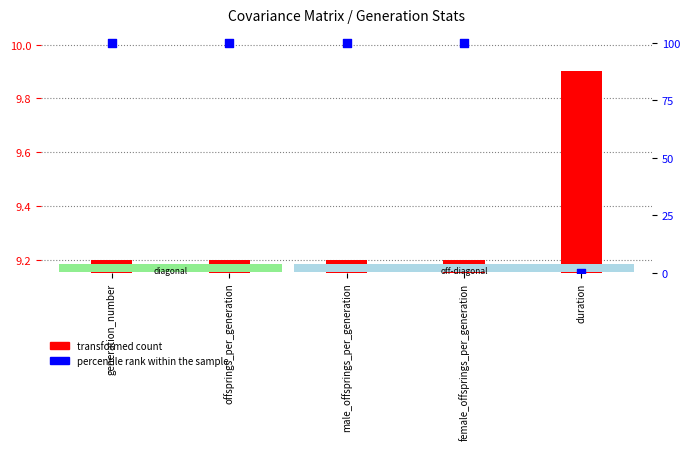

Is the value of percentile rank within the sample at offsprings_per_generation greater than the value of transformed count at generation_number?

Yes